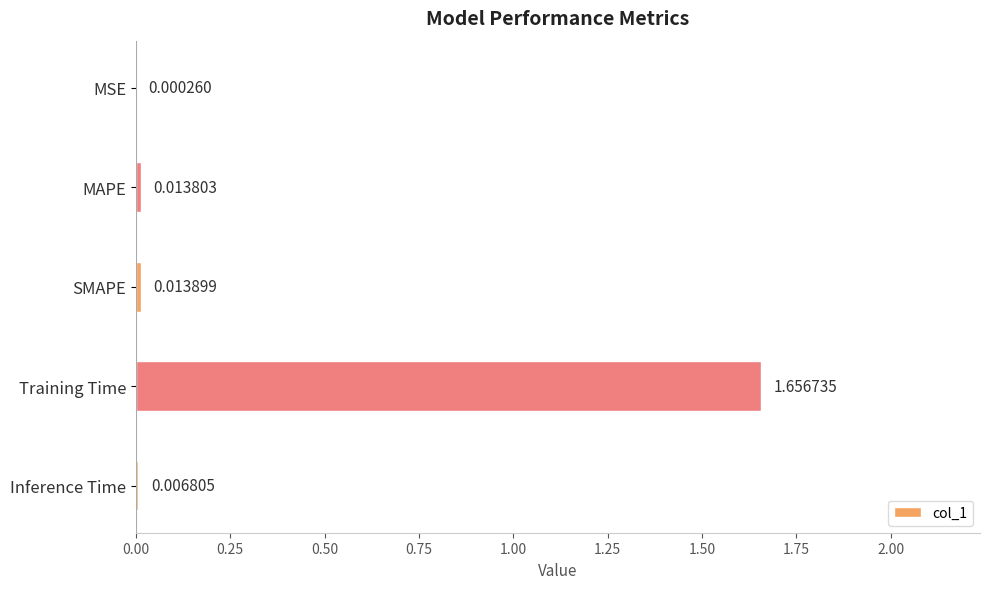

Are the bars horizontal?

Yes